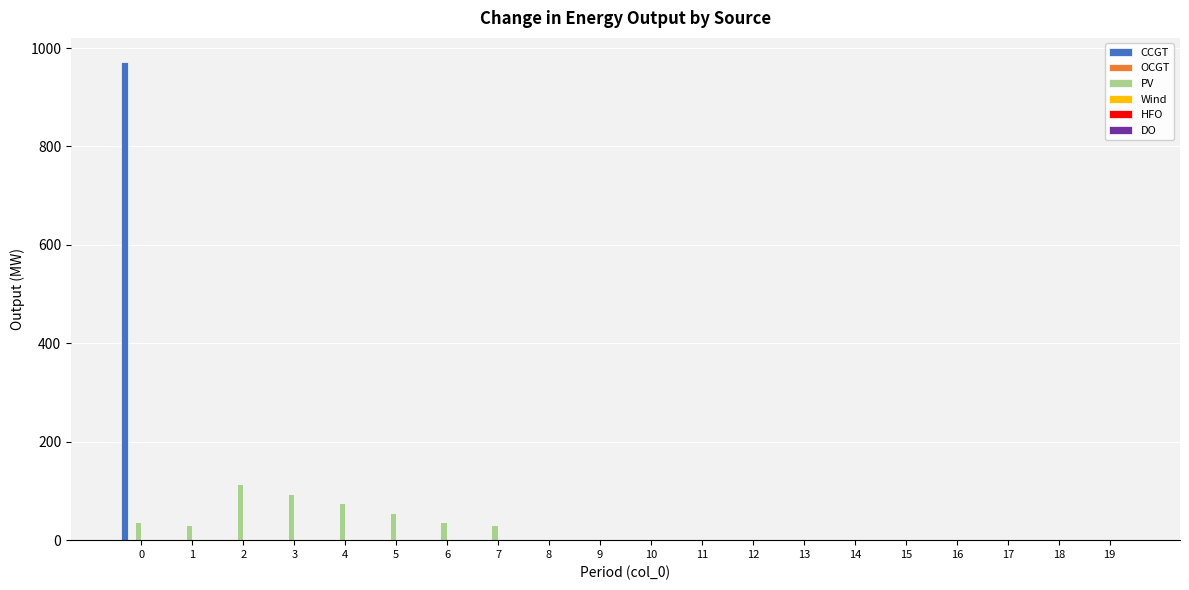

What is the greatest value displayed?

972